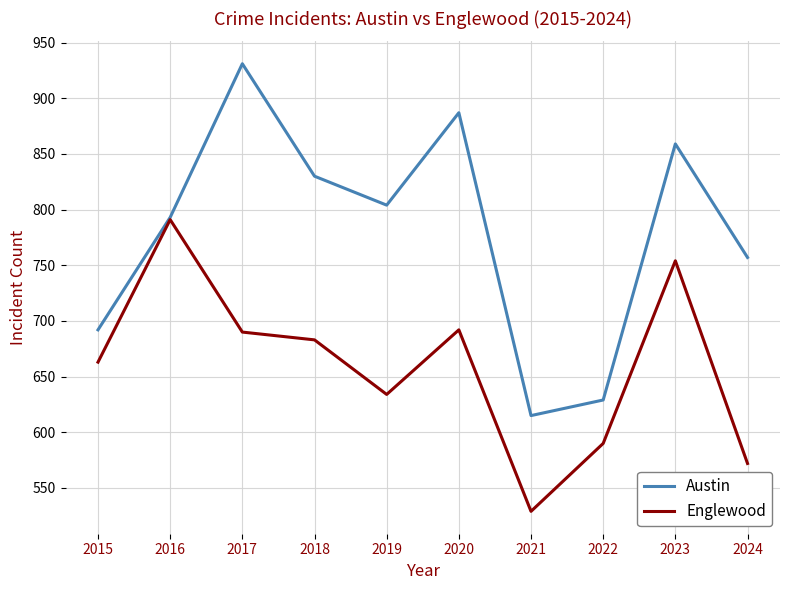

The value of Austin at 2022 is 629. True or false?

True